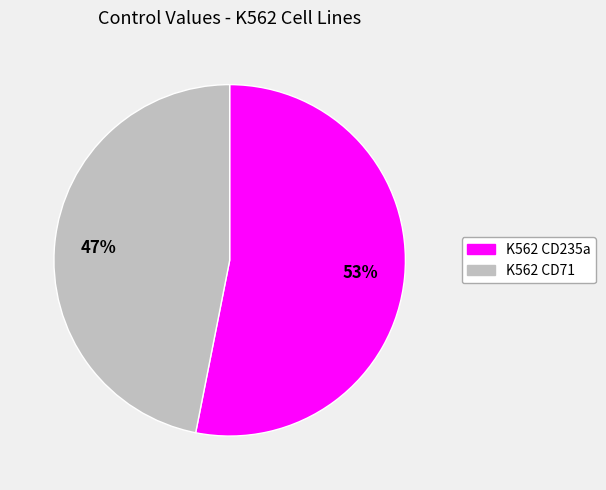

Is the sum of K562 CD235a and K562 CD71 greater than half?

Yes